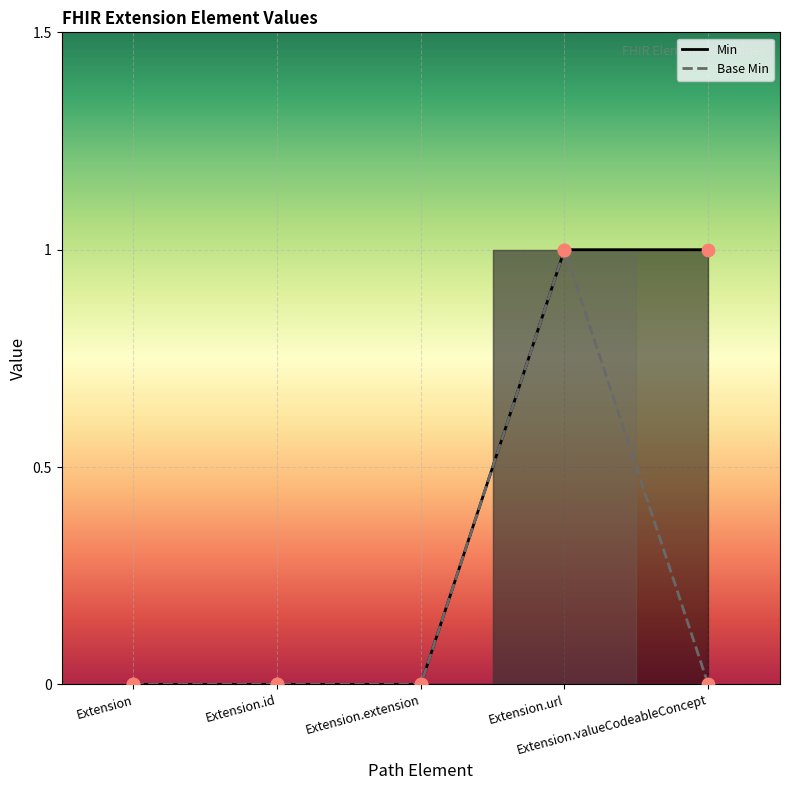

Which series has the largest total across all categories?

Min